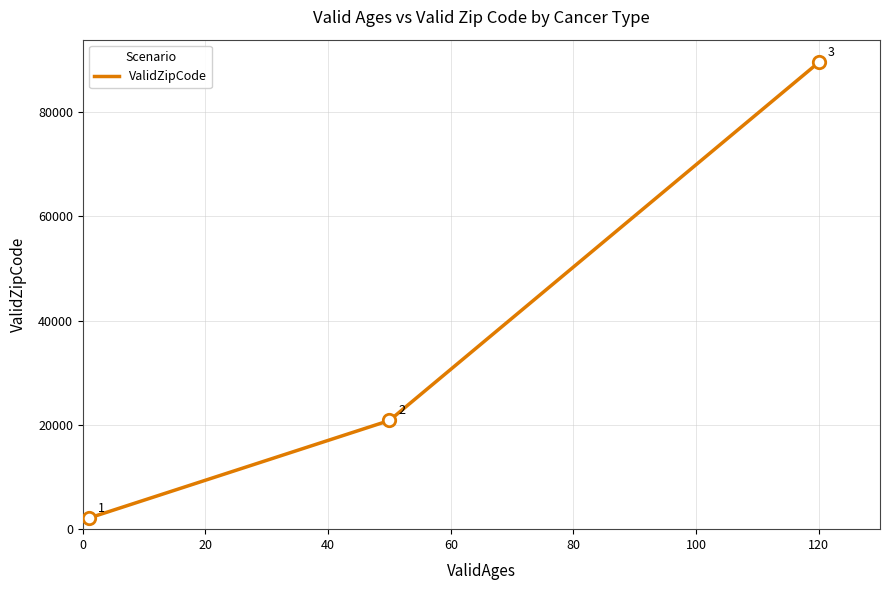

Count the values in the range 2134 to 89540.

3